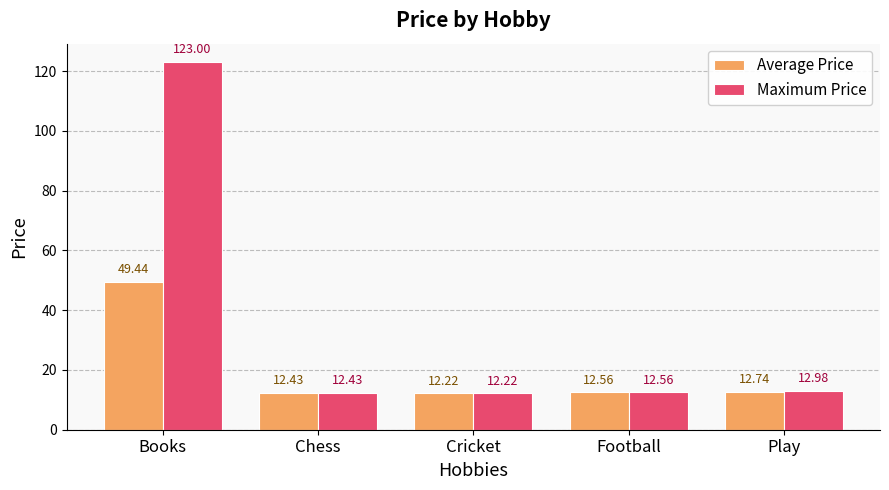

Is the value of Maximum Price at Football greater than the value of Average Price at Chess?

Yes